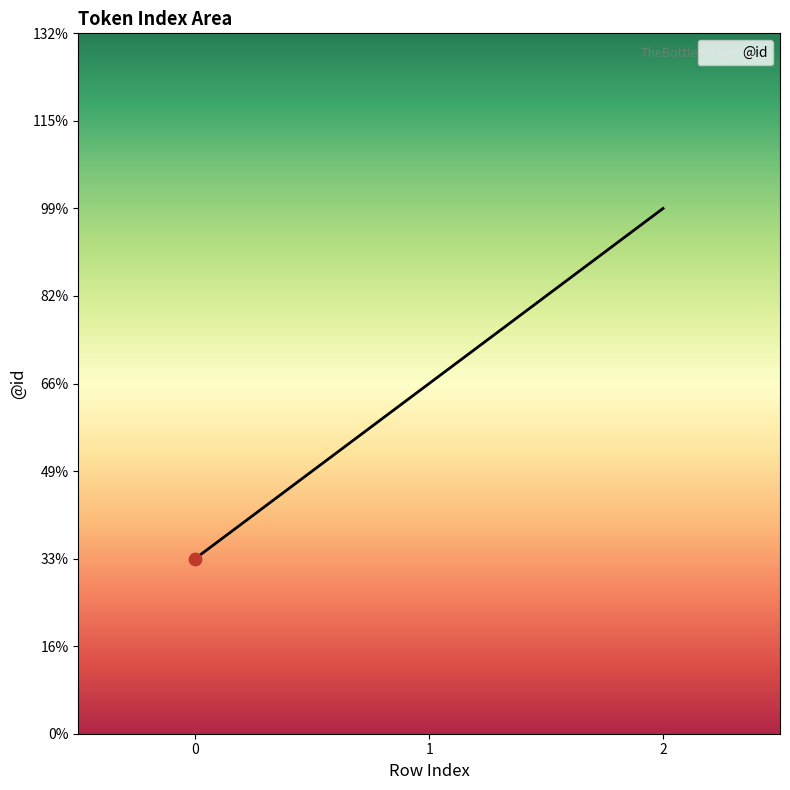

Between 0 and 2, which is larger?

2